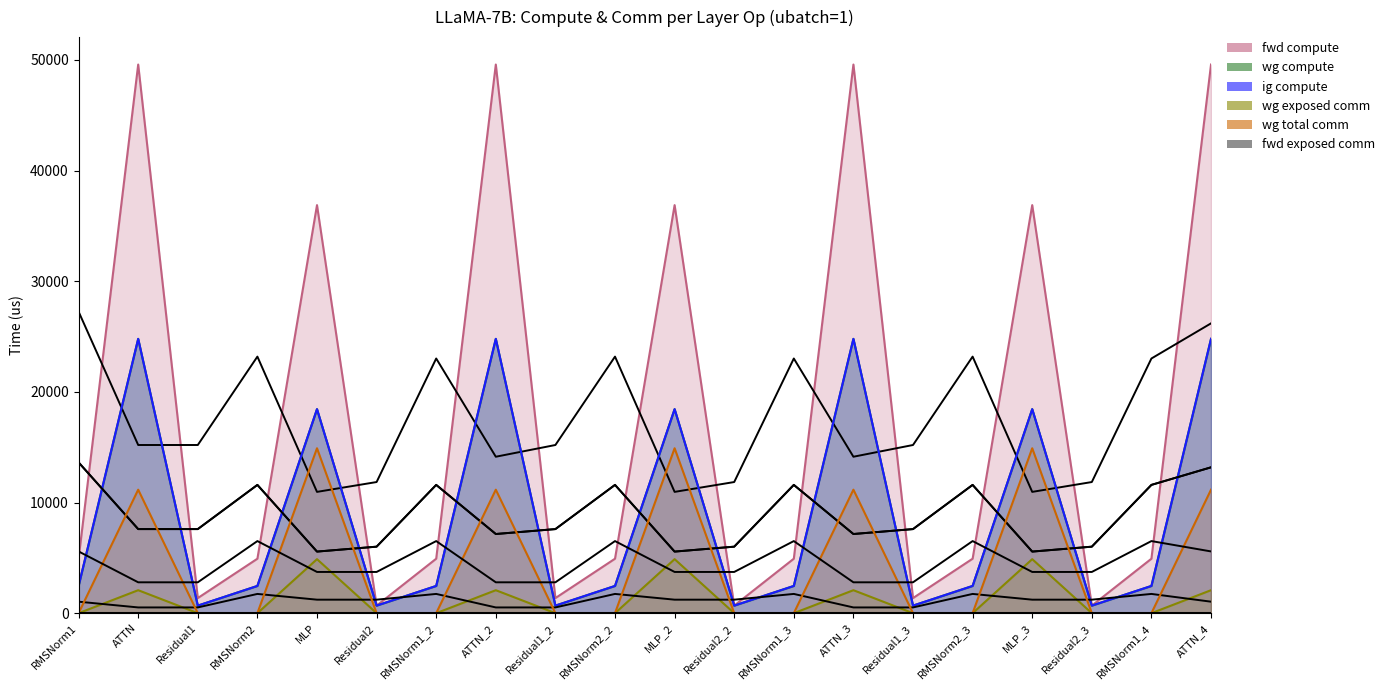

True or false: wg total comm and fwd compute cross at least once.

False